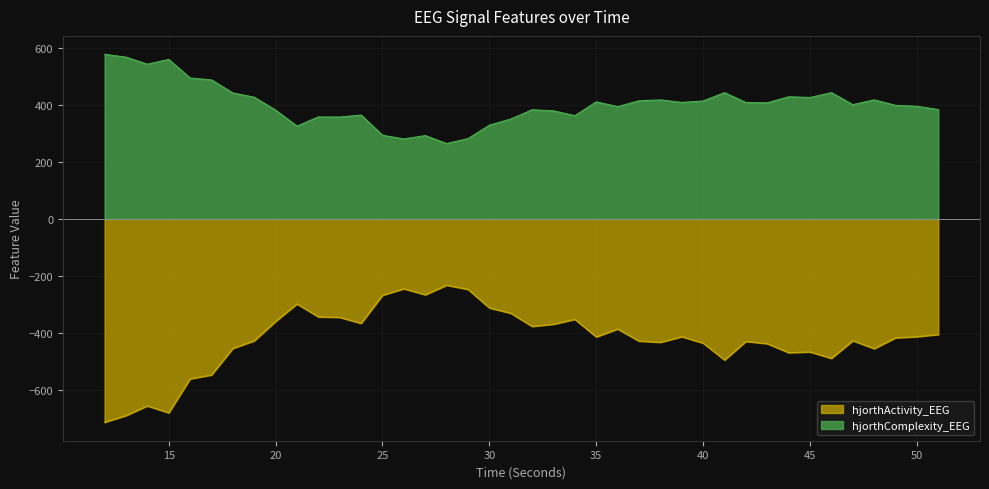

In hjorthComplexity_EEG, how many points are higher than both neighbors (excluding endpoints)?

11